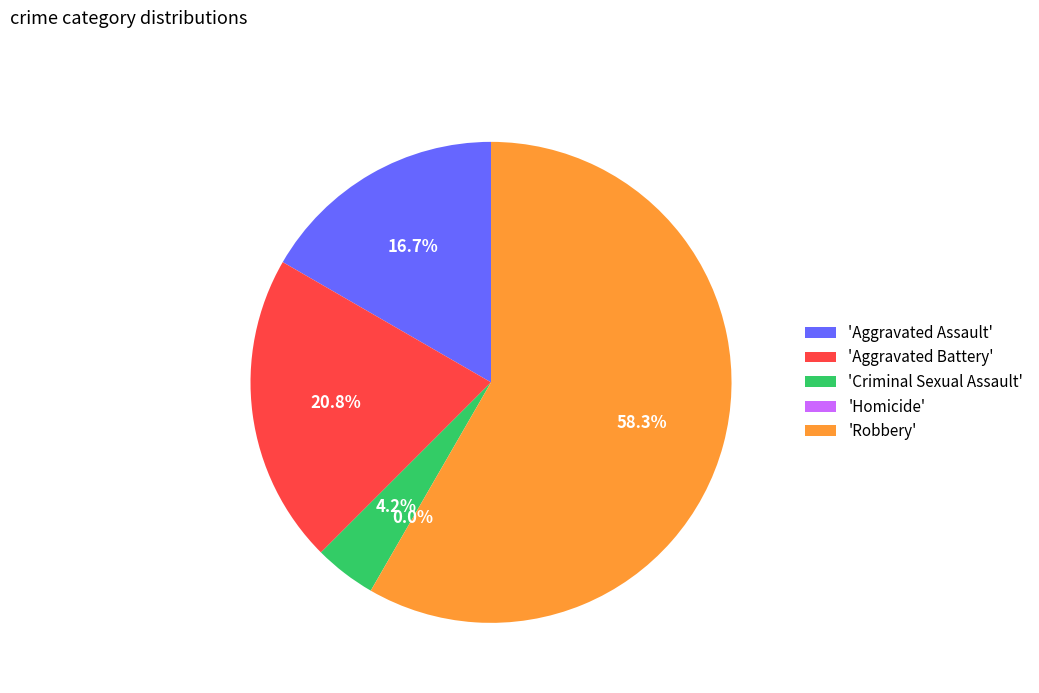

To the nearest percent, what is the combined percentage of Criminal Sexual Assault and Homicide?

4%